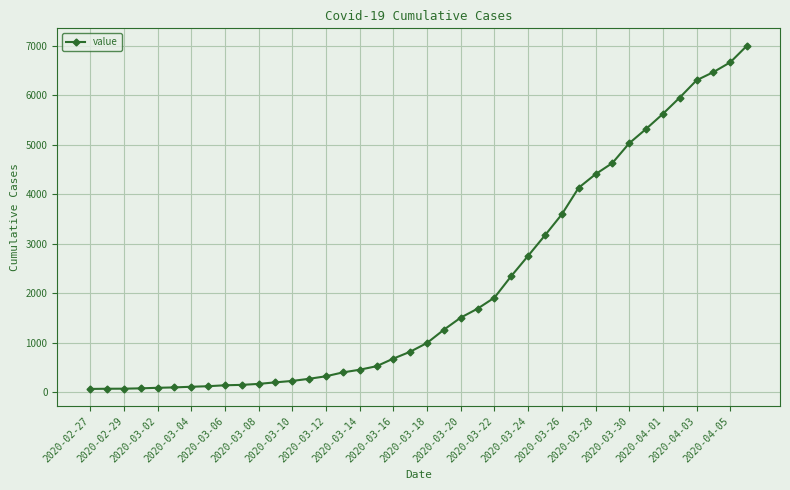

What is the difference between the second highest and minimum values?

6600